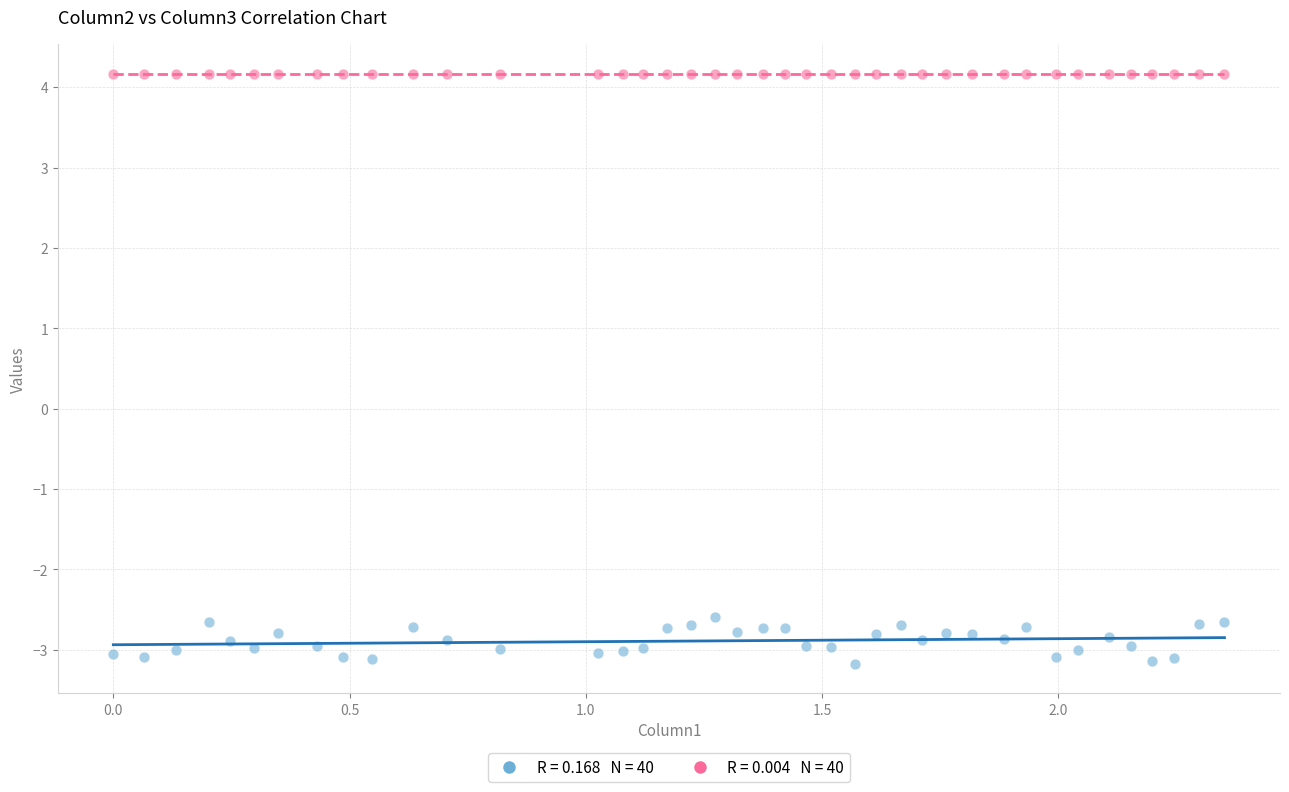

Across all data points, what is the range of X values (max minus min)?

2.4